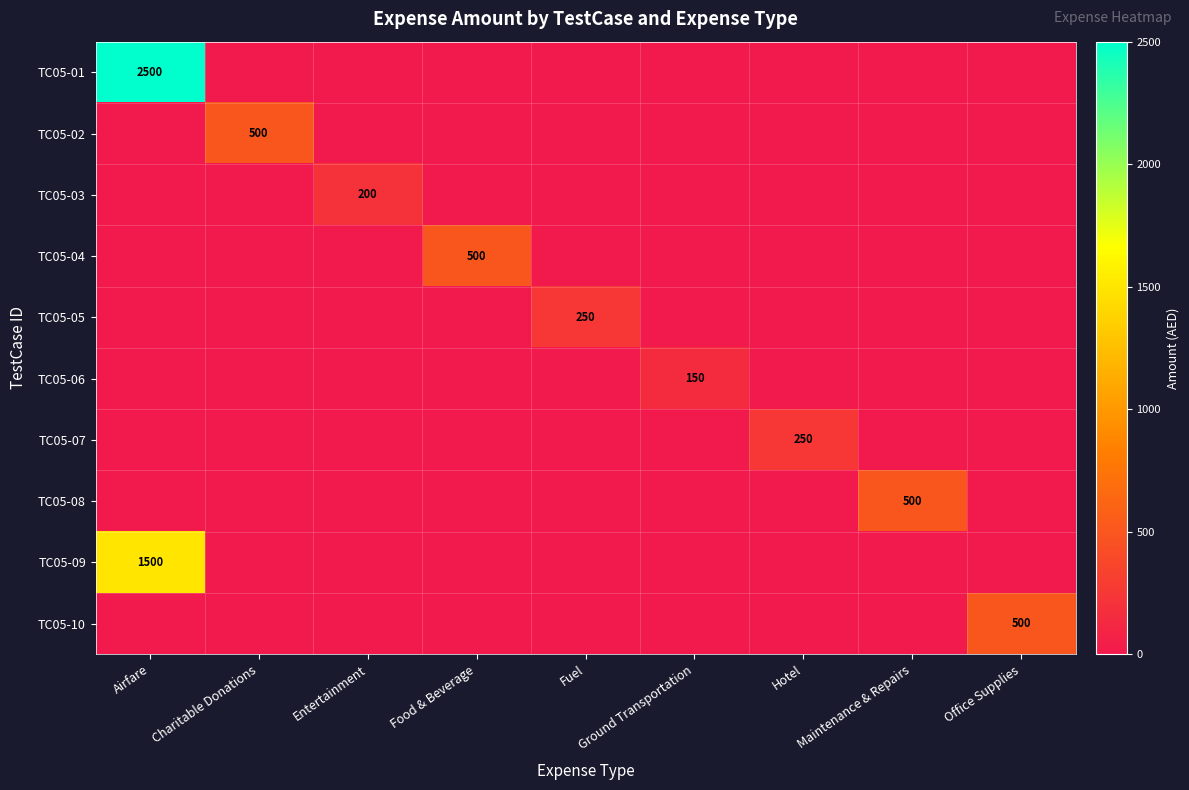

Is the value of TC05-01 at Charitable Donations greater than the value of TC05-06 at Food & Beverage?

No